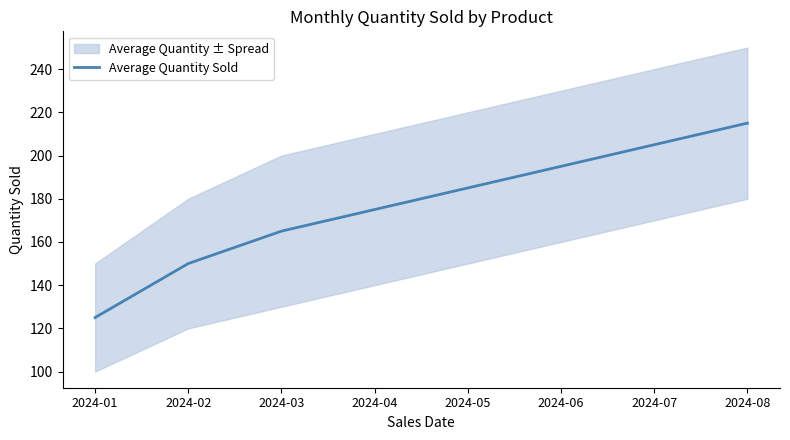

Rank the categories by value from lowest to highest.

2024-01, 2024-02, 2024-03, 2024-04, 2024-05, 2024-06, 2024-07, 2024-08